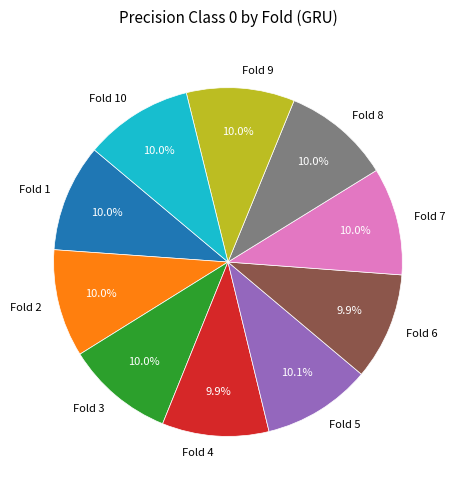

How many slices are in this pie chart?

10